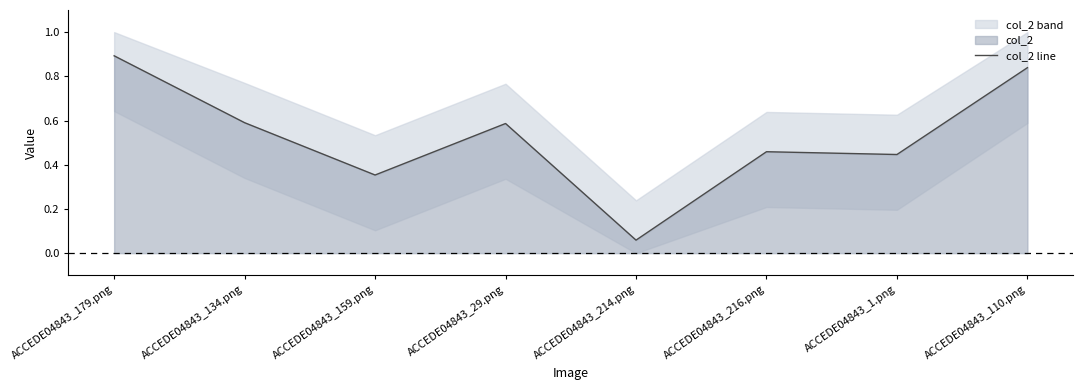

Rank the categories by value from highest to lowest.

ACCEDE04843_179.png, ACCEDE04843_110.png, ACCEDE04843_134.png, ACCEDE04843_29.png, ACCEDE04843_216.png, ACCEDE04843_1.png, ACCEDE04843_159.png, ACCEDE04843_214.png